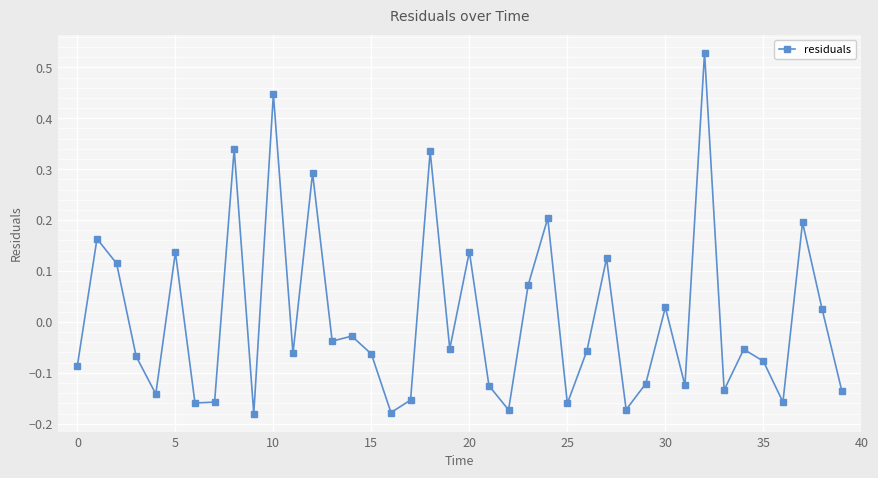

What is the difference between the maximum and minimum values?

0.7